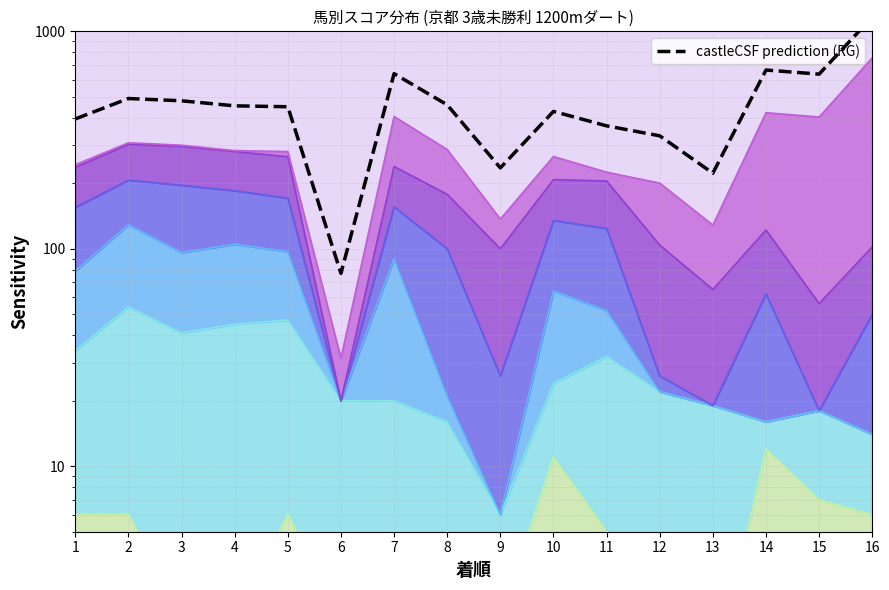

What is the greatest value displayed?

1163.4